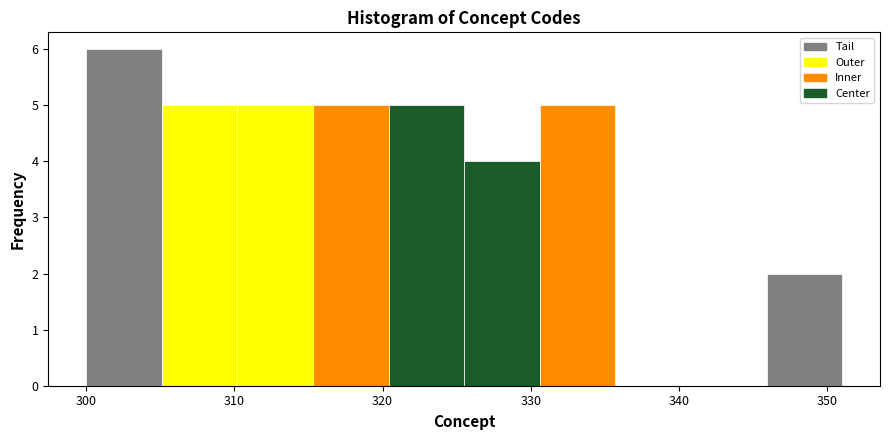

How tall is the bar that spans 320.4 to 325.5 on the x-axis? Neither the bar edges nor the heights are printed on the chart, so give them approximately, as read against the axes.

5